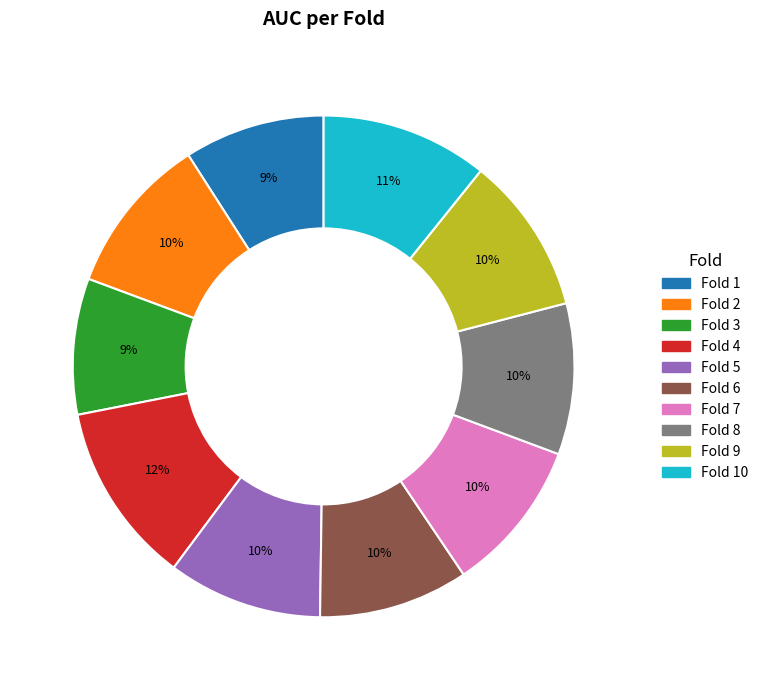

Which category has the biggest portion of the pie?

Fold 4